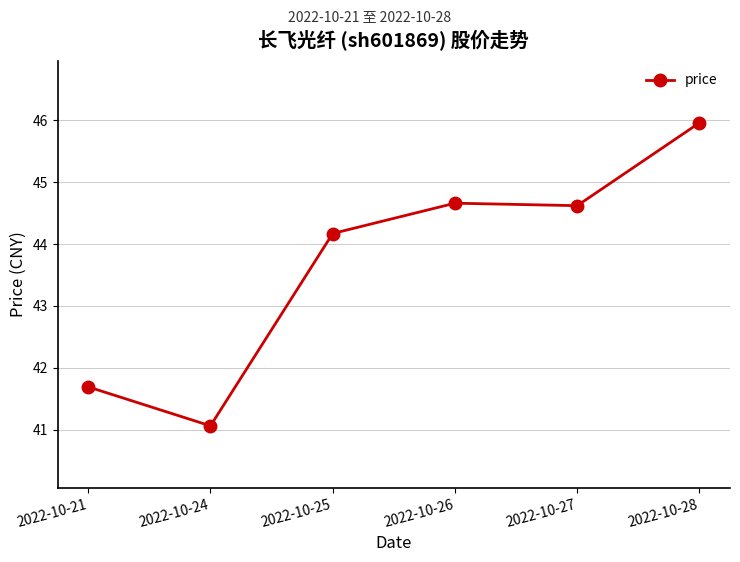

What is the change in value from 2022-10-24 to 2022-10-28?

+4.9